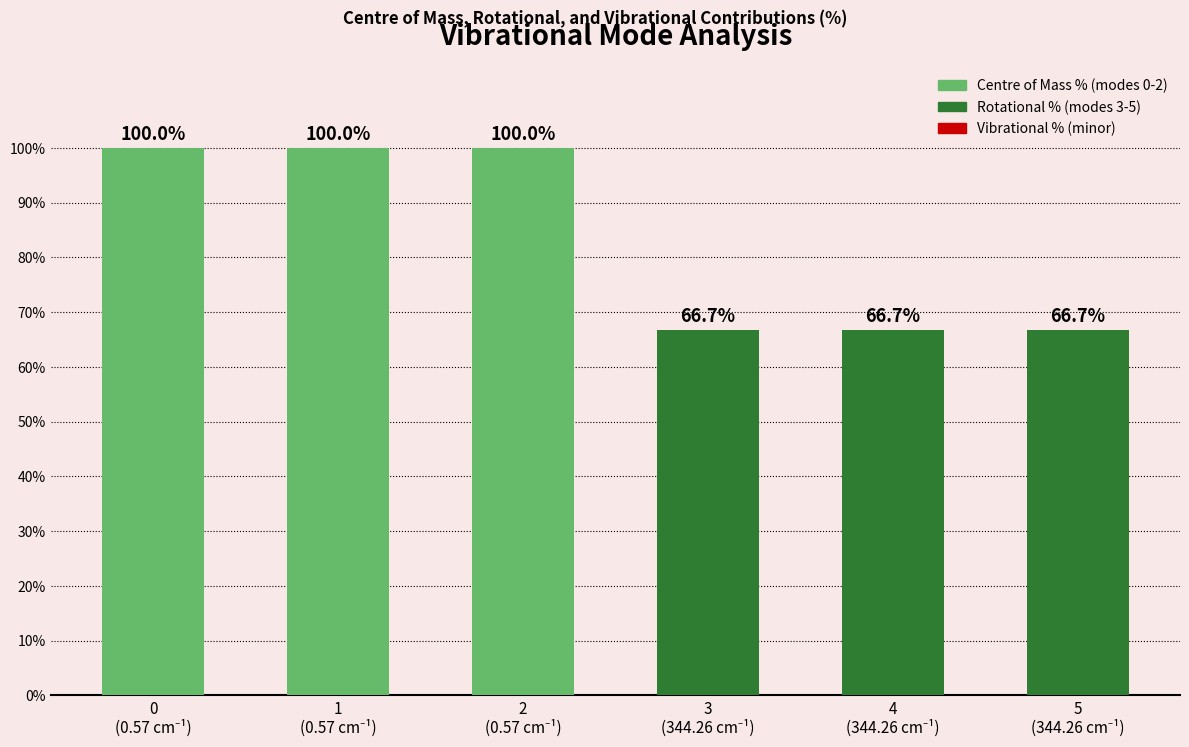

What is the smallest value displayed?

66.7